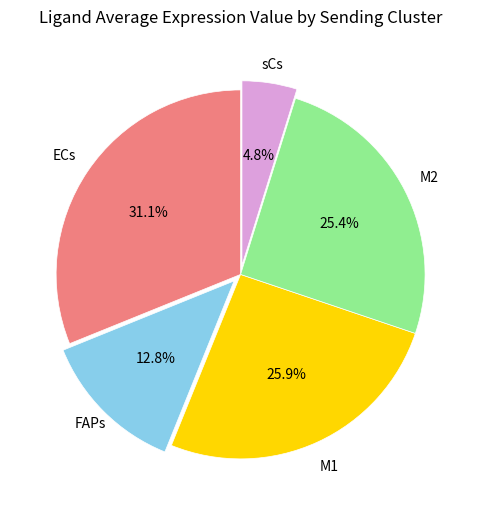

Is there any slice that represents more than half of the pie?

No